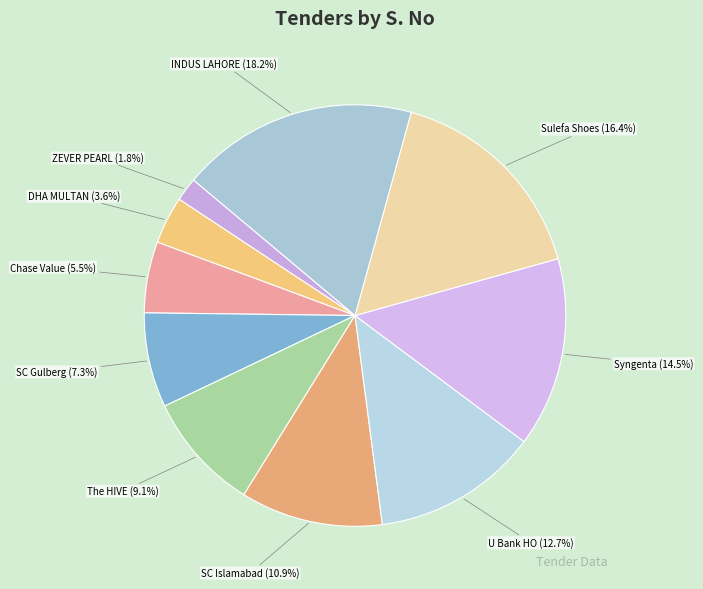

What is the total percentage of The HIVE and SC Gulberg?

16.4%